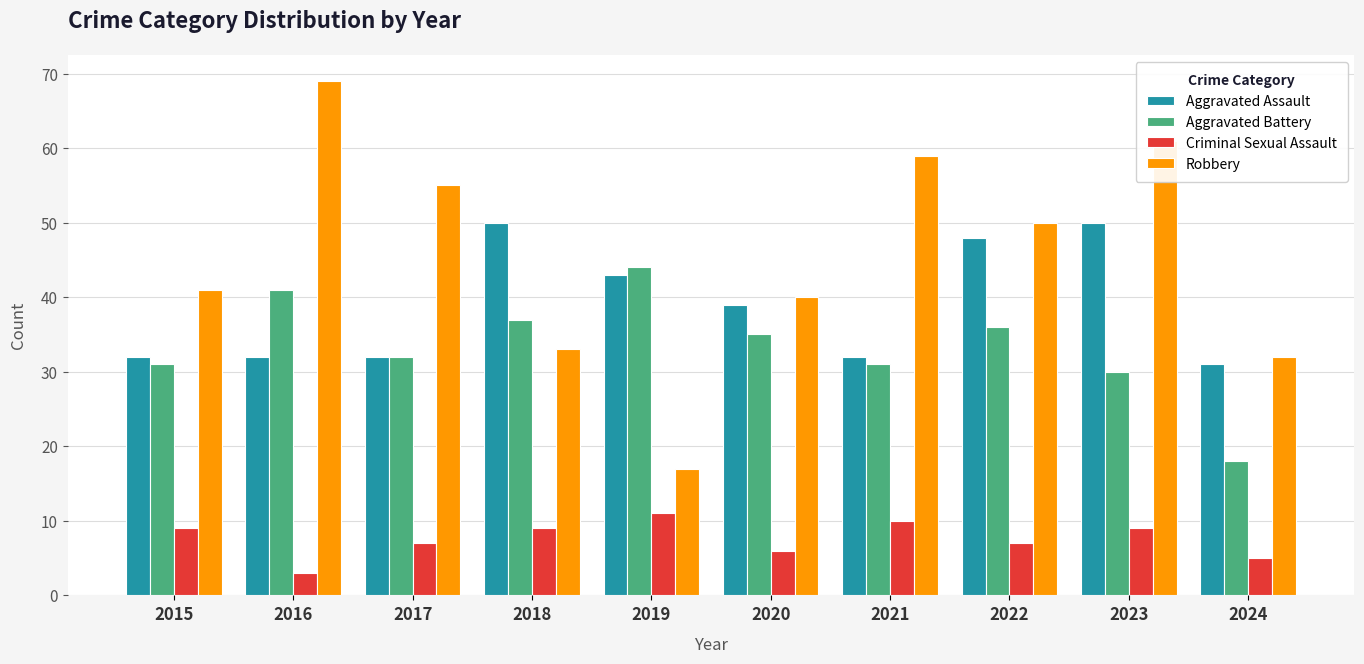

Count the number of data series in this chart.

4